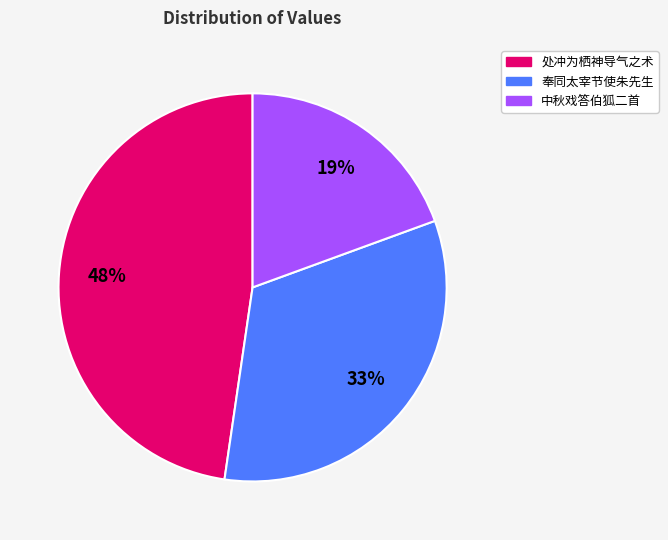

Is there a majority slice in this chart?

No